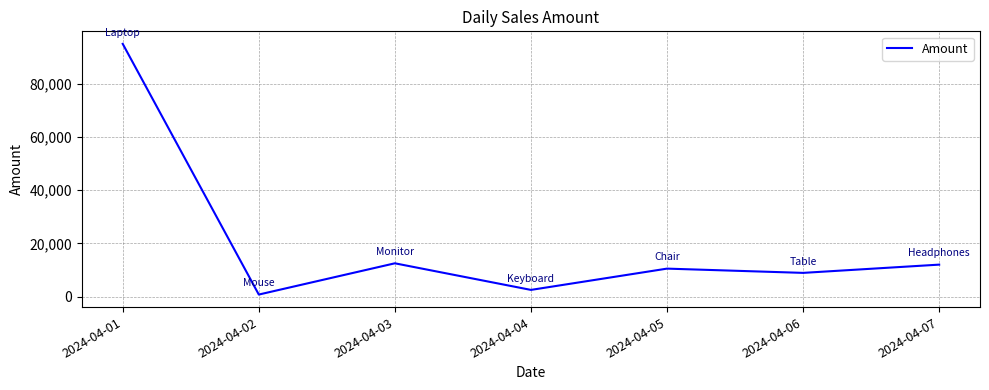

What is the change in value from 2024-04-01 to 2024-04-07?

-83000